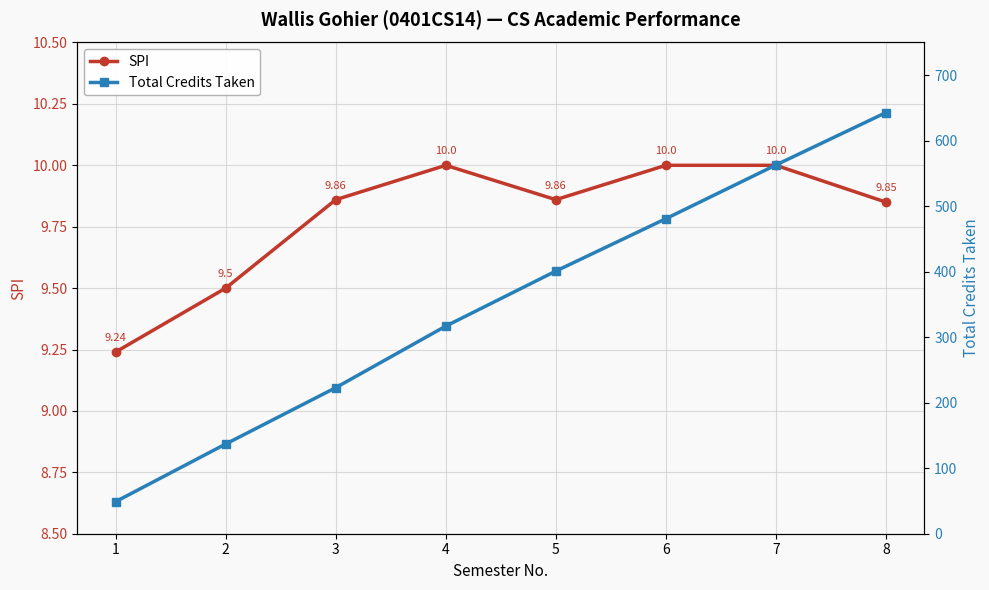

Reading left to right, transcribe all the data shown in this chart.

SPI: 1=9.2	2=9.5	3=9.9	4=10.0	5=9.9	6=10.0	7=10.0	8=9.8
Total Credits Taken: 1=49.0	2=137.0	3=223.0	4=317.0	5=401.0	6=481.0	7=563.0	8=643.0